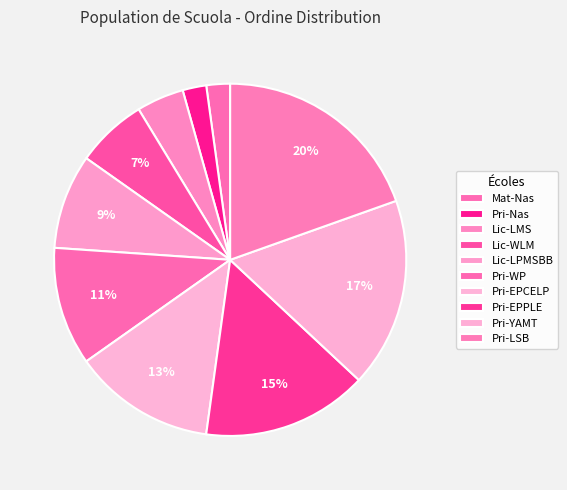

Rank the categories by value from highest to lowest.

Pri-LSB, Pri-YAMT, Pri-EPPLE, Pri-EPCELP, Pri-WP, Lic-LPMSBB, Lic-WLM, Lic-LMS, Mat-Nas, Pri-Nas